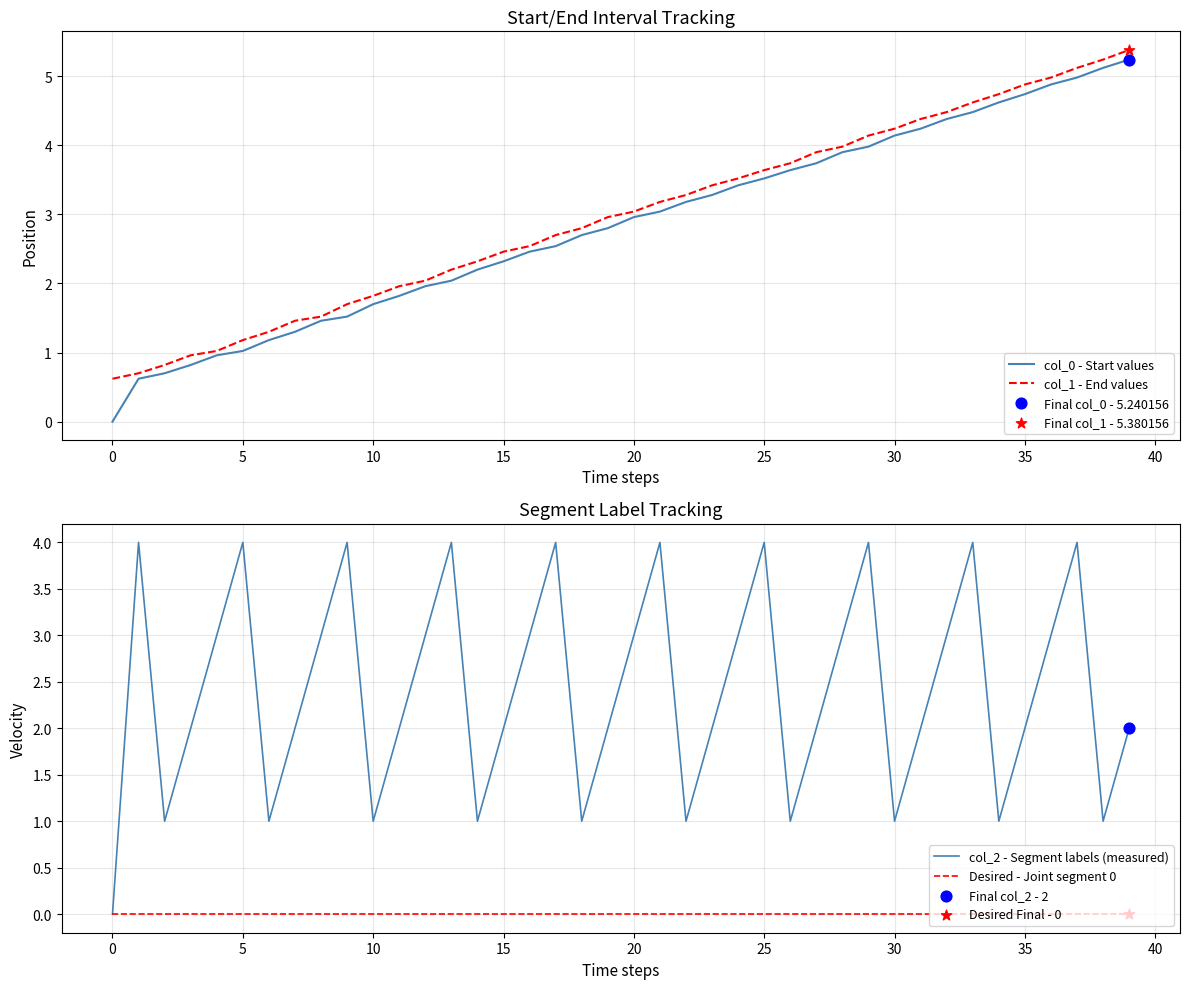

What are all the series names shown in the legend?

col_0 - Start values, col_1 - End values, col_2 - Segment labels (measured), Desired - Joint segment 0